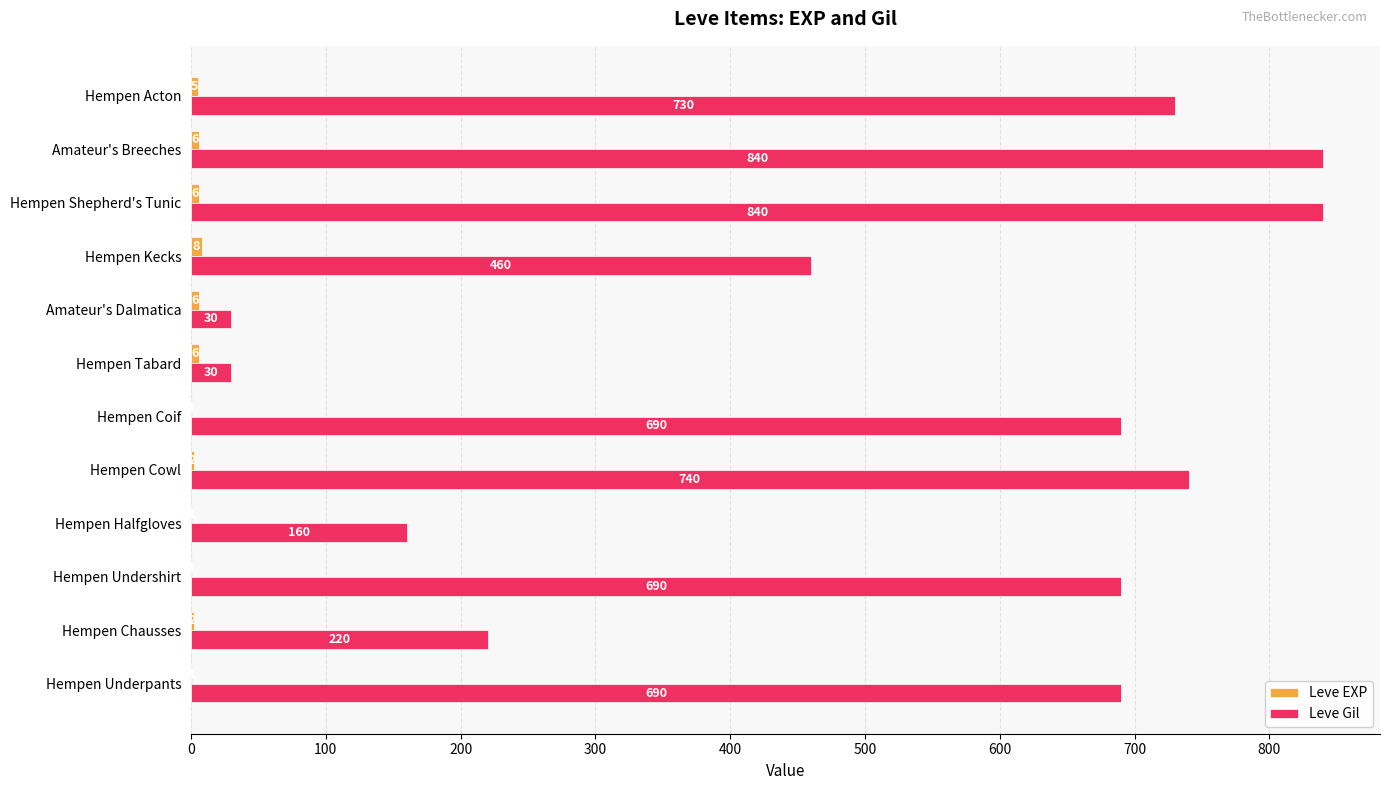

What is the approximate value of Leve Gil at Hempen Halfgloves, to the nearest 50?

150